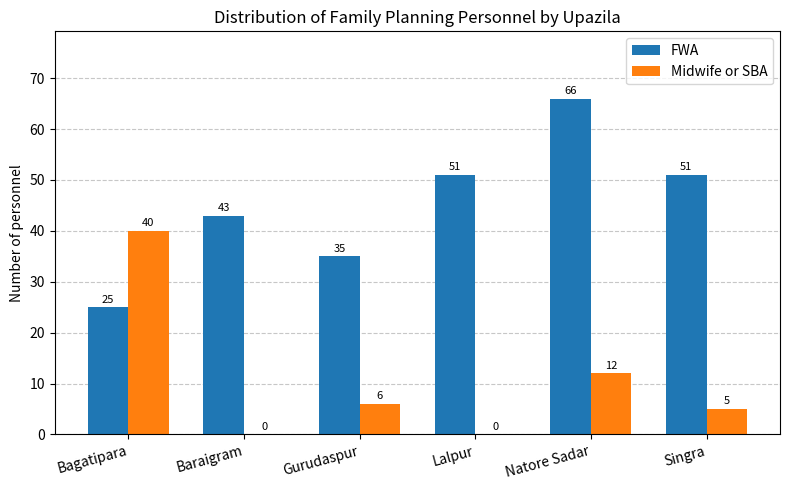

Where is FWA nearest to the value 45?

Baraigram